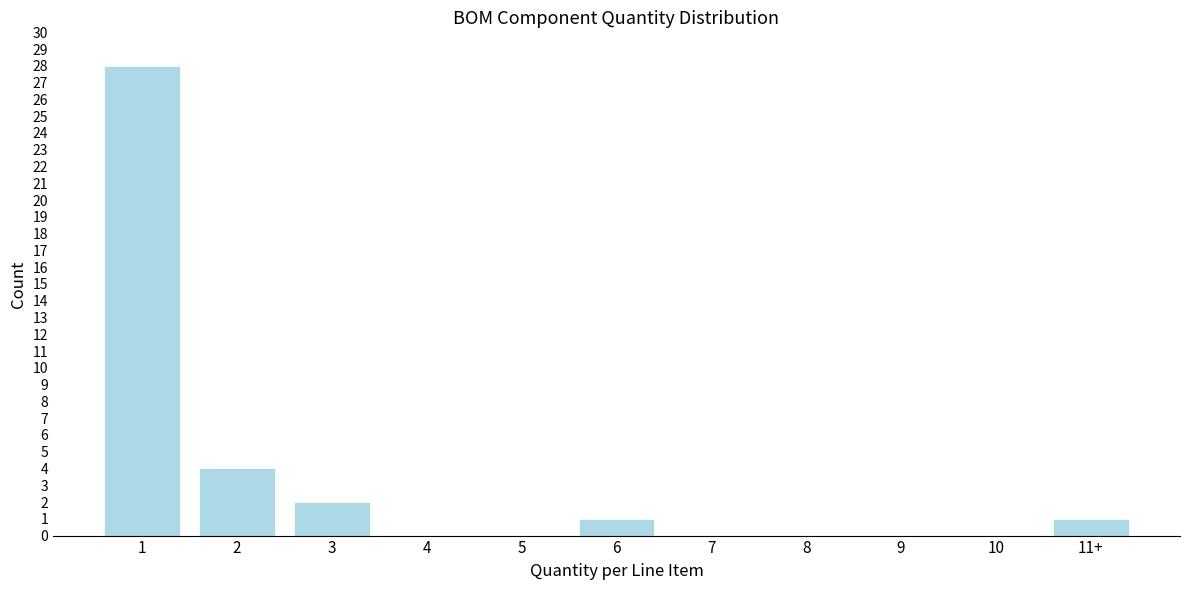

Reading left to right, transcribe all the data shown in this chart.

1=28	2=4	3=2	4=0	5=0	6=1	7=0	8=0	9=0	10=0	11+=1